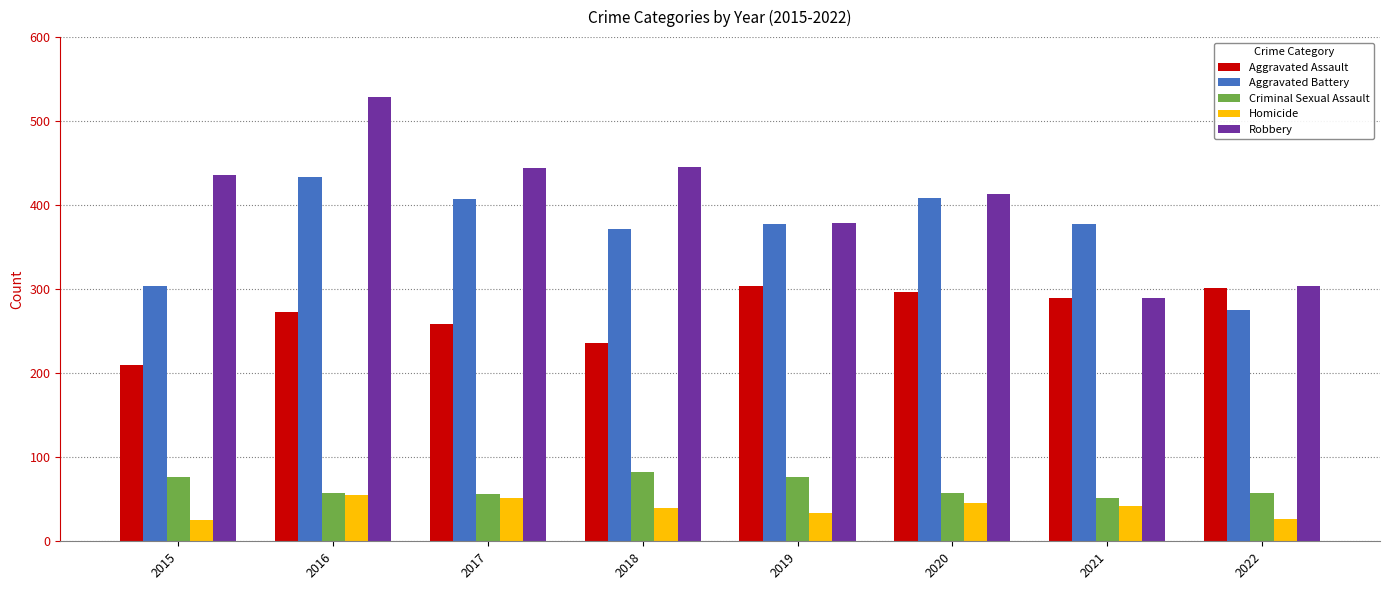

What is the sum of all Criminal Sexual Assault values?

513